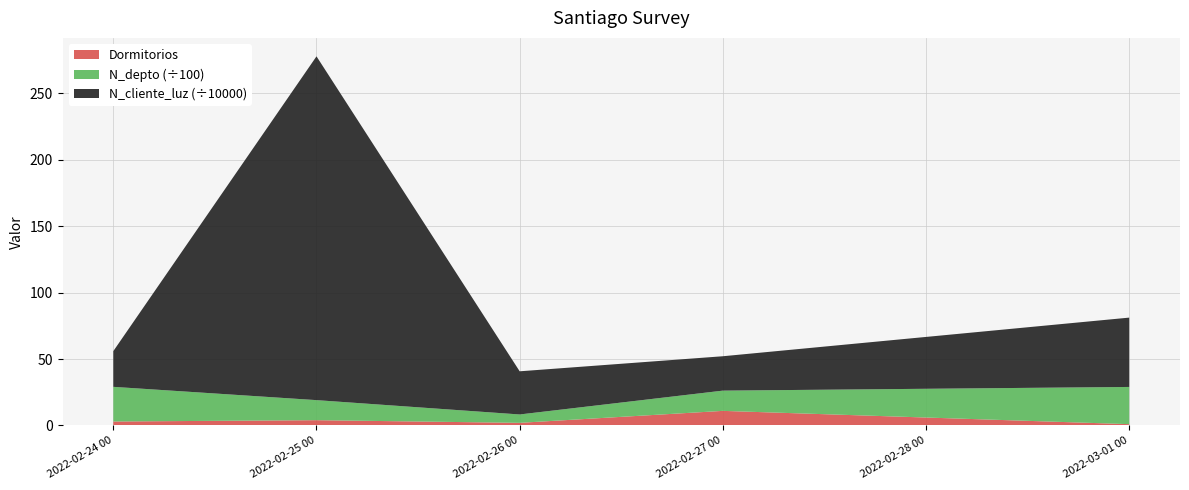

True or false: Dormitorios has a value of 2.0 at 2022-02-26 00.

True